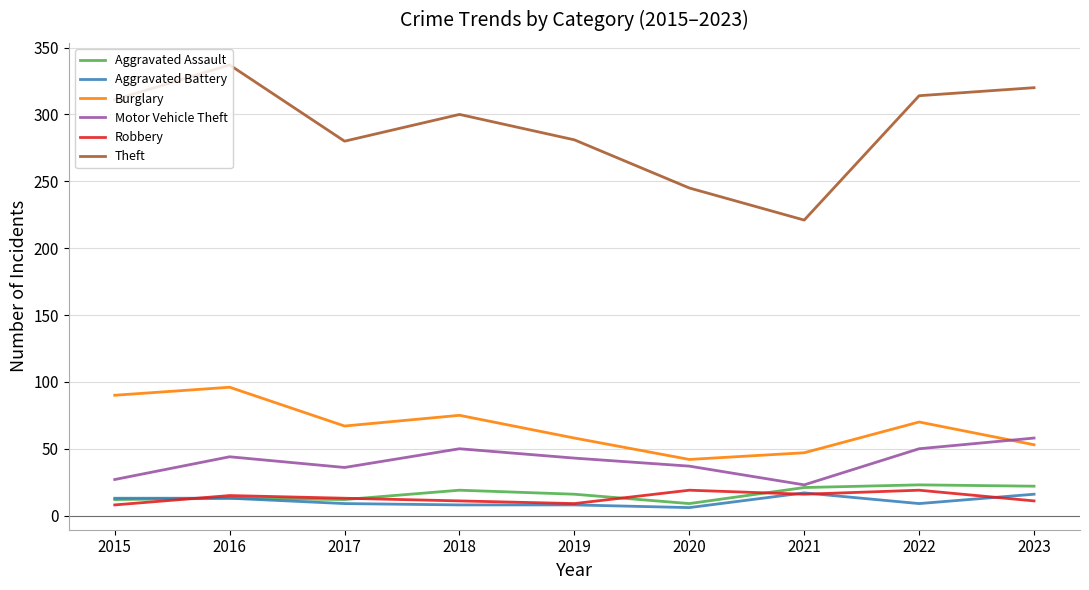

Which category has the lowest value in the Burglary series?

2020